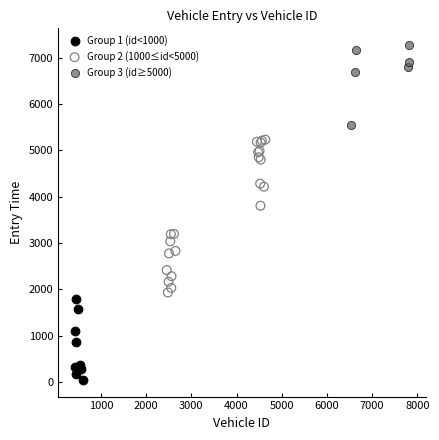

Which series has the largest Y range (max minus min)?

Group 2 (1000≤id<5000)